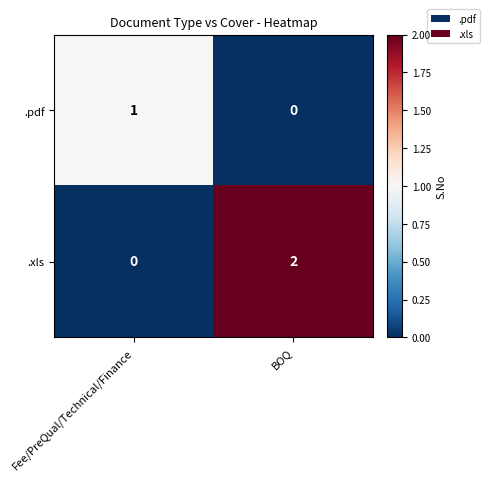

At which label is .xls closest to 1?

Fee/PreQual/Technical/Finance